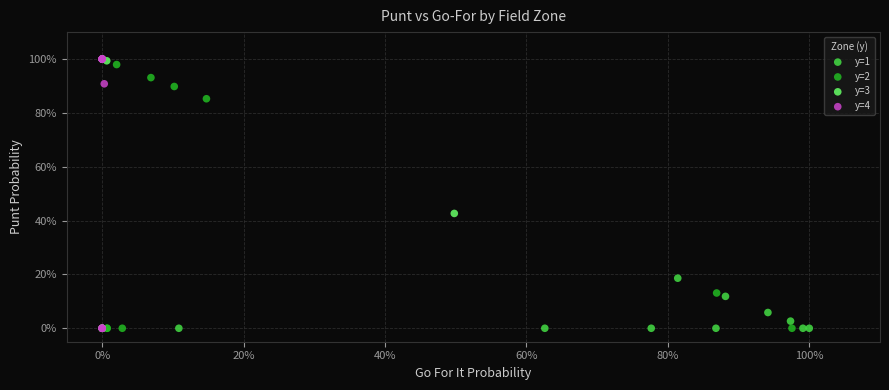

What are all the series names shown in the legend?

y=1, y=2, y=3, y=4